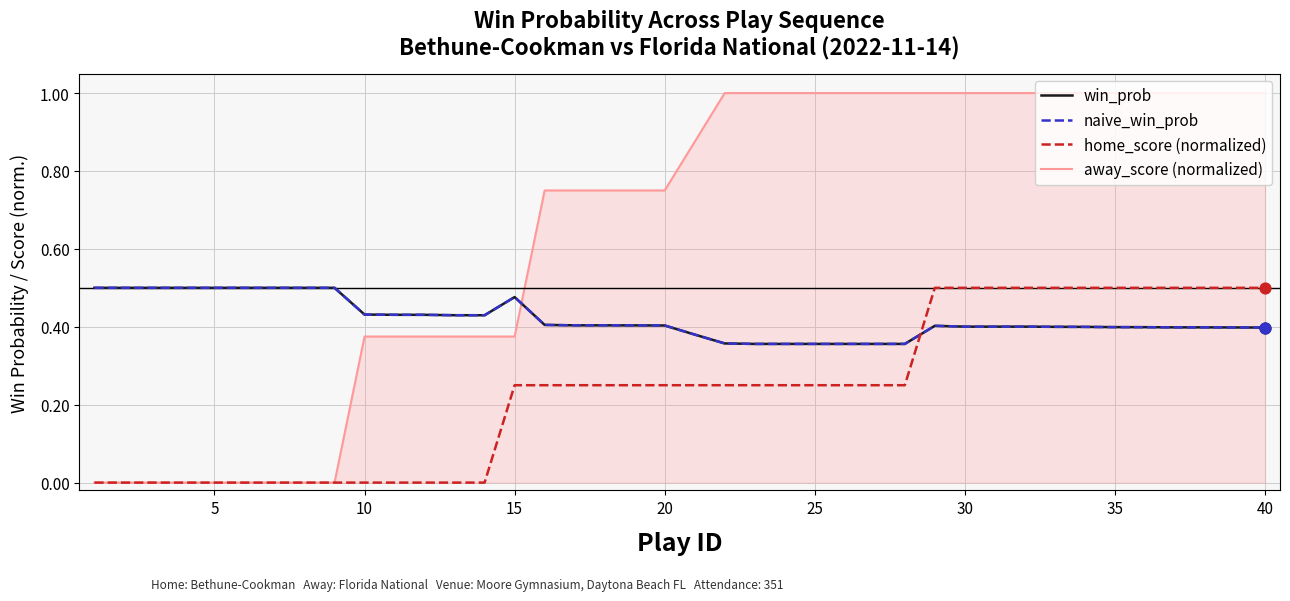

At how many categories does at least one series exceed 0?

40